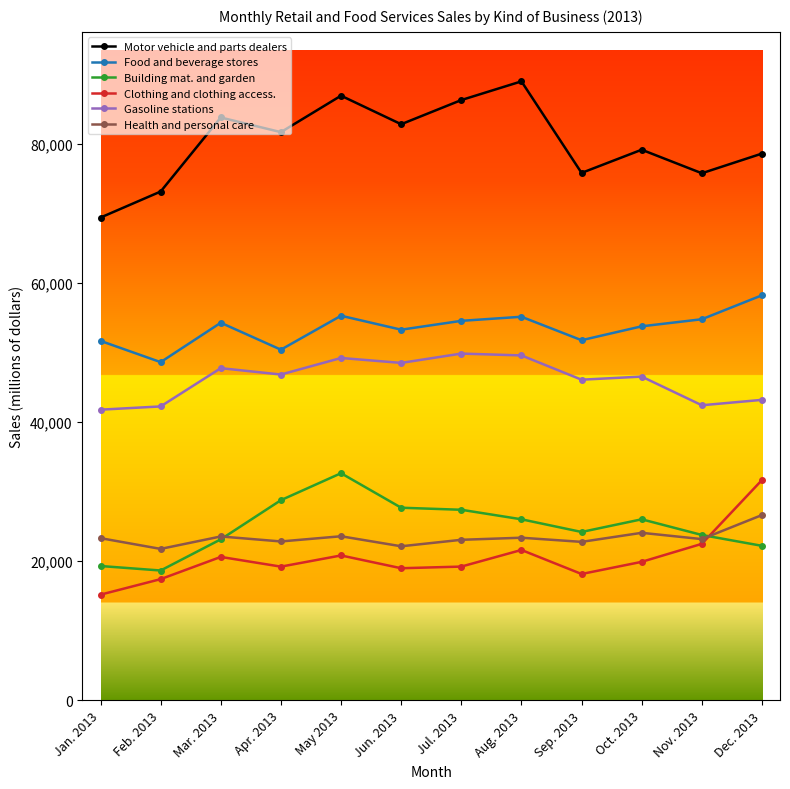

How many data points in Food and beverage stores are less than 54260?

6